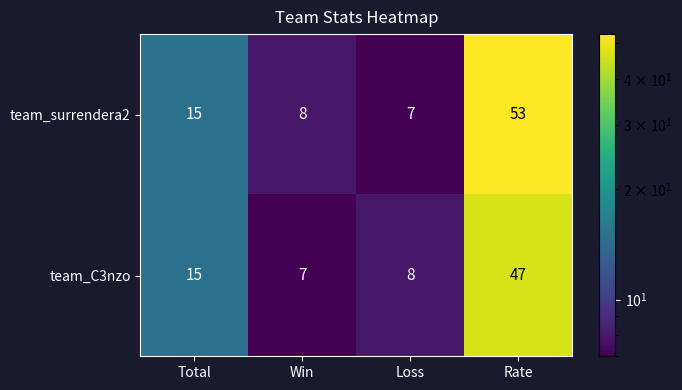

At which category is the sum across all series the highest?

Rate